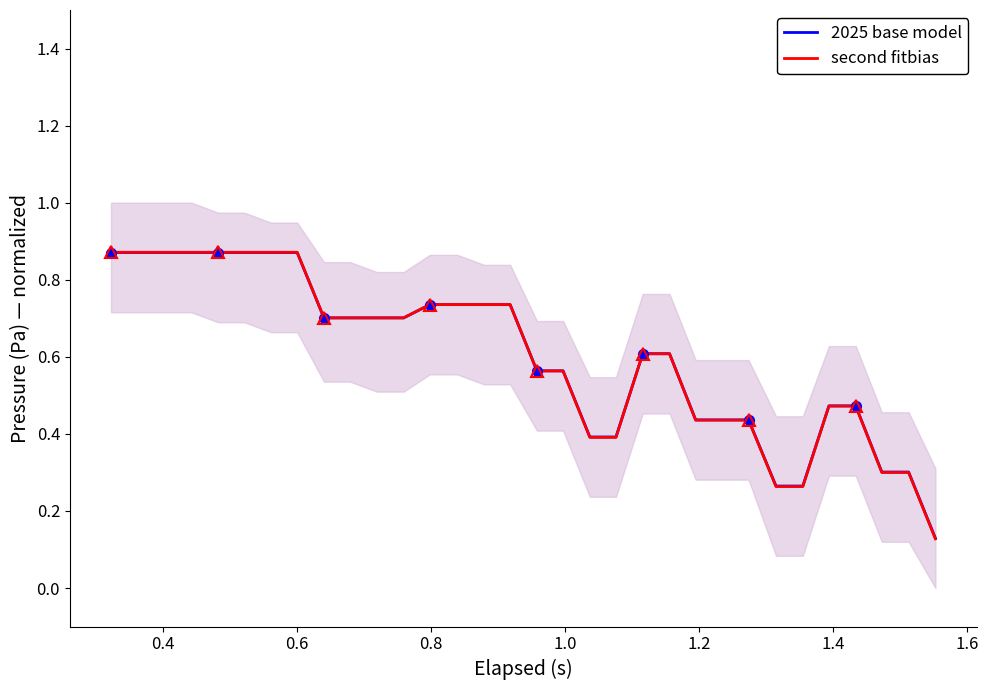

How many intersections are there between second fitbias and 2025 base model?

1